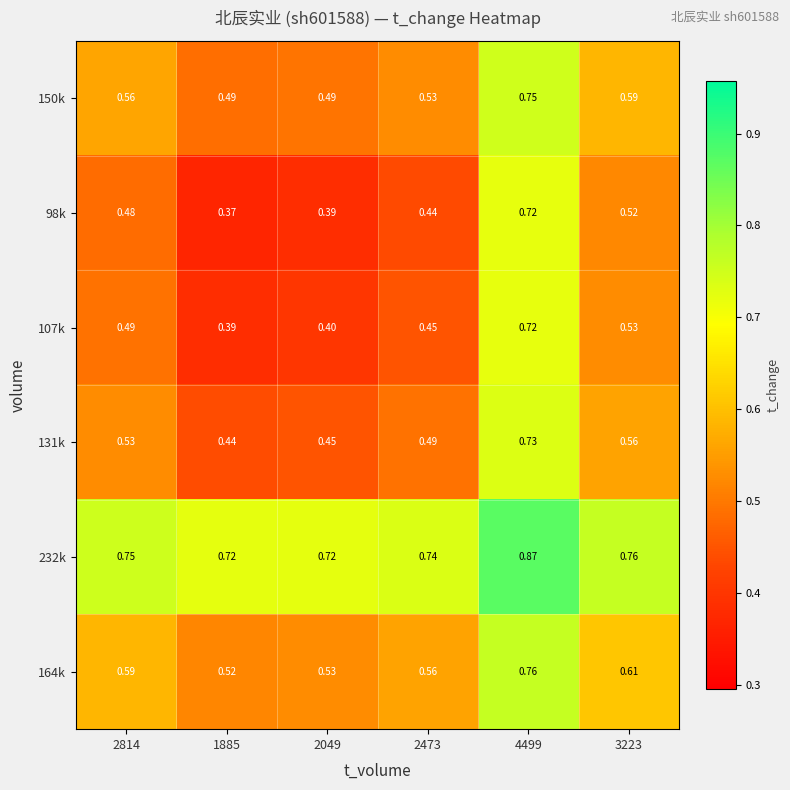

Which label corresponds to the smallest value in the chart?

1885